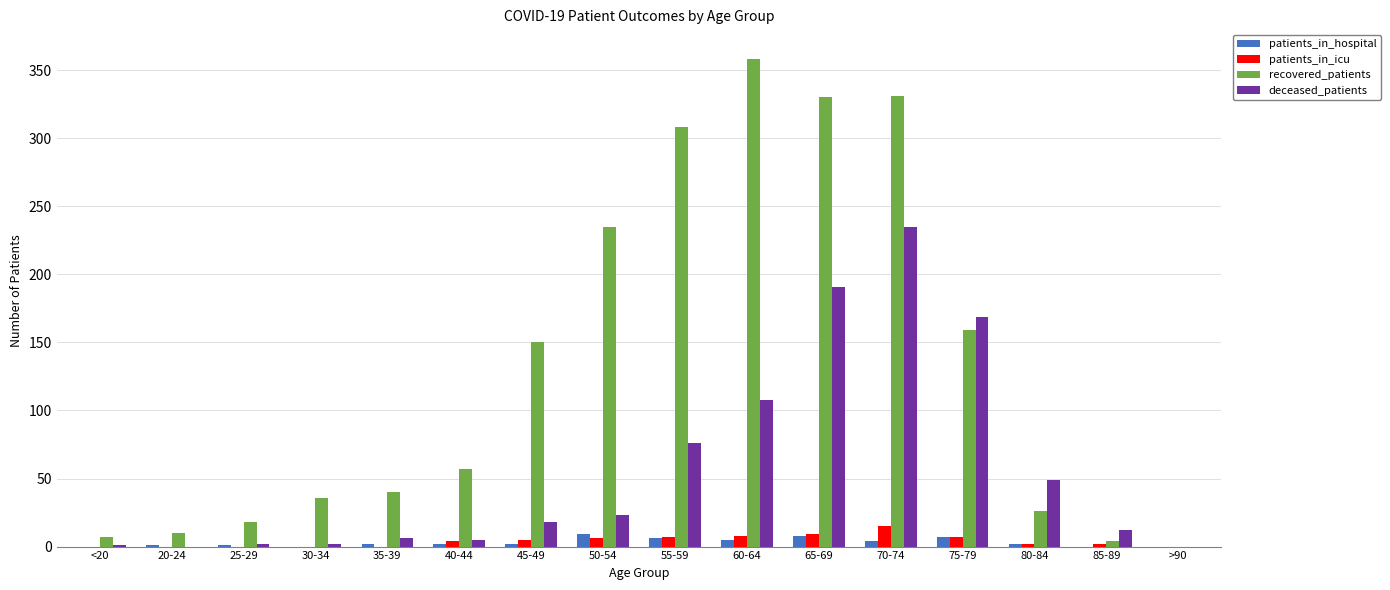

What is the sum of all patients_in_hospital values?

49